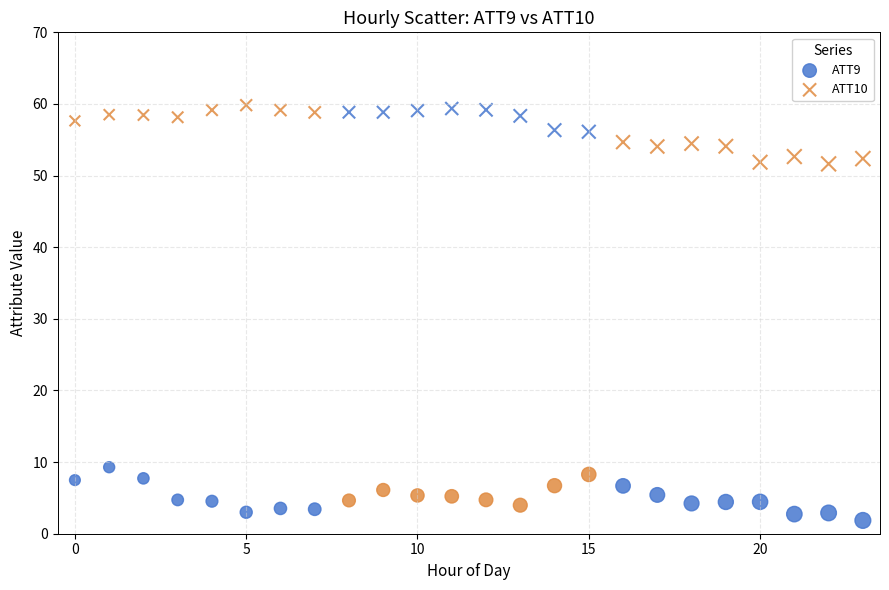

Which series reaches the minimum Y coordinate?

ATT9